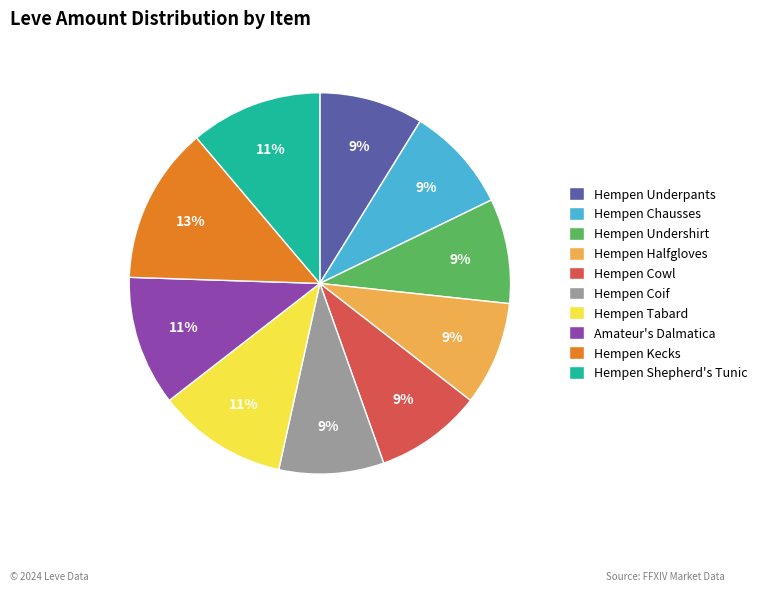

True or false: Hempen Cowl accounts for 1% of the total.

False